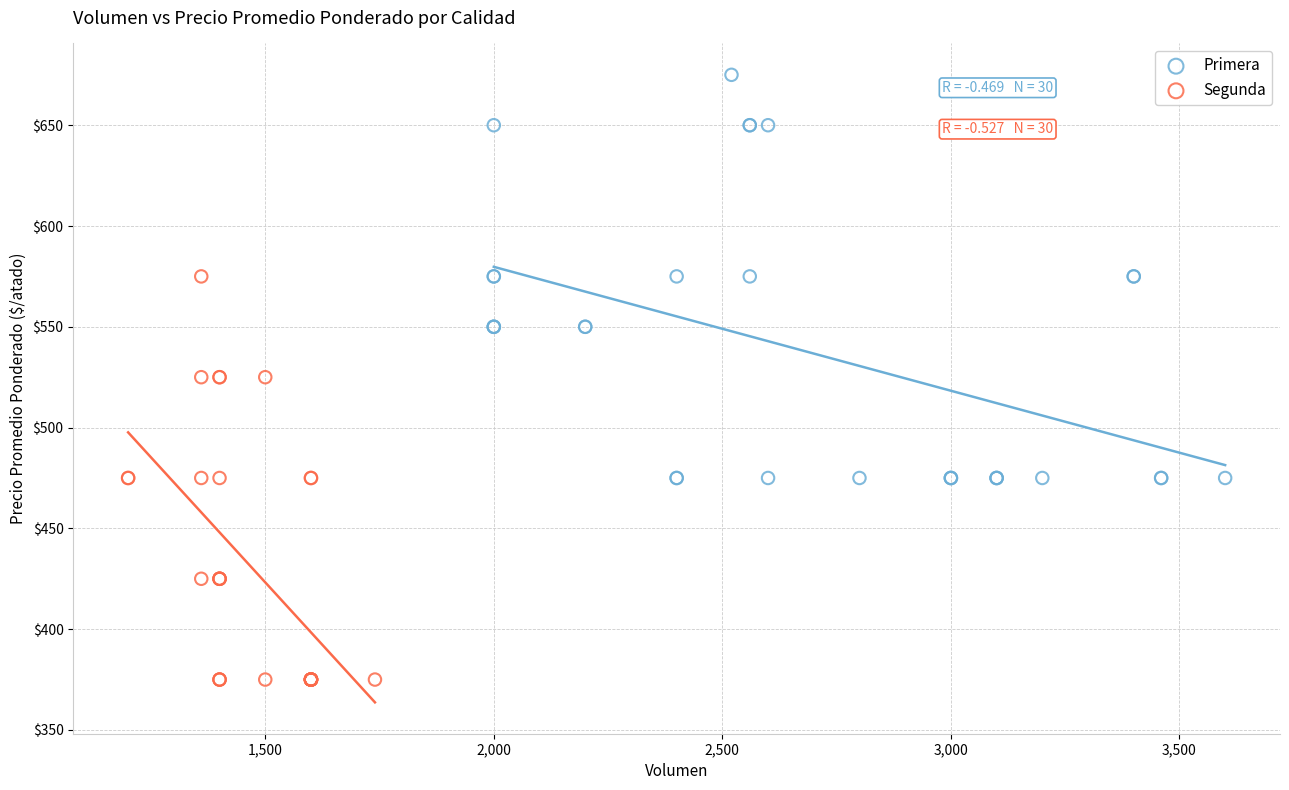

Which series reaches the maximum Y coordinate?

Primera